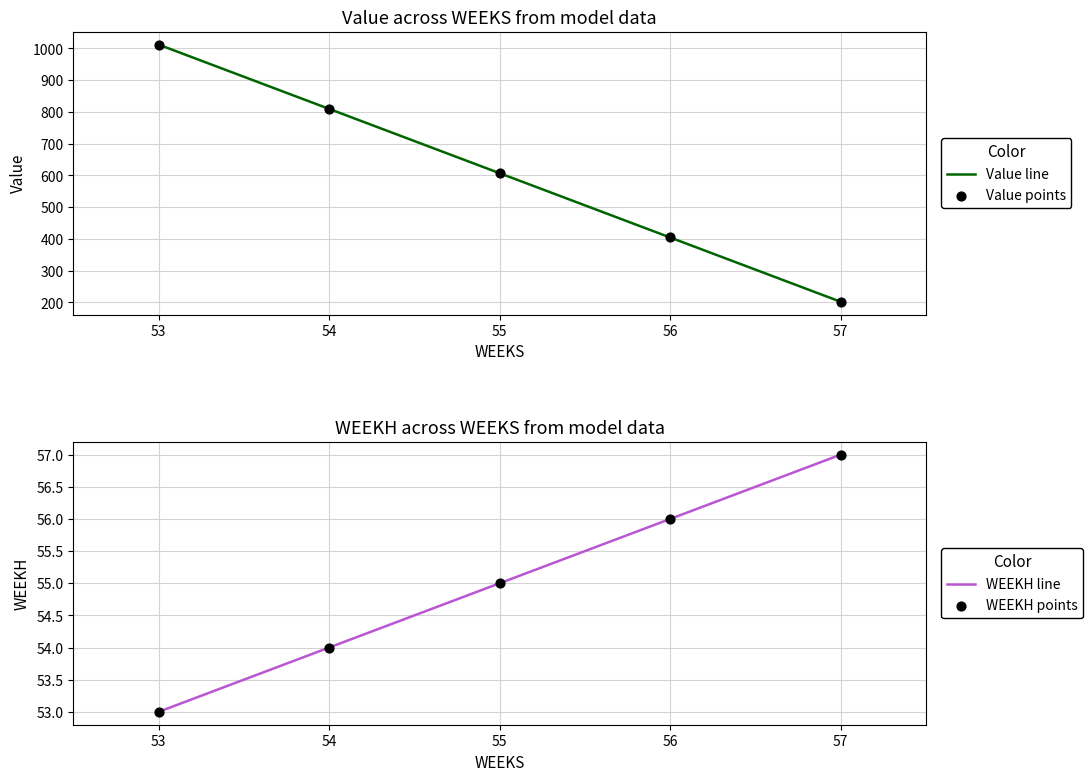

Which series has the largest total across all categories?

Value line